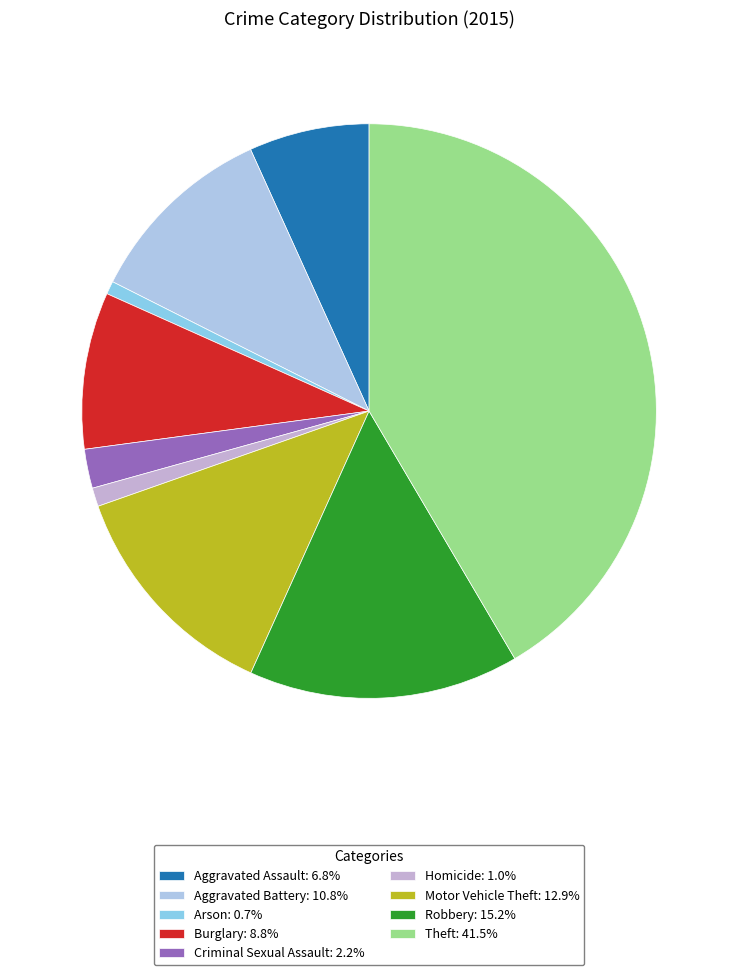

The Criminal Sexual Assault slice represents 2% of the pie. True or false?

True